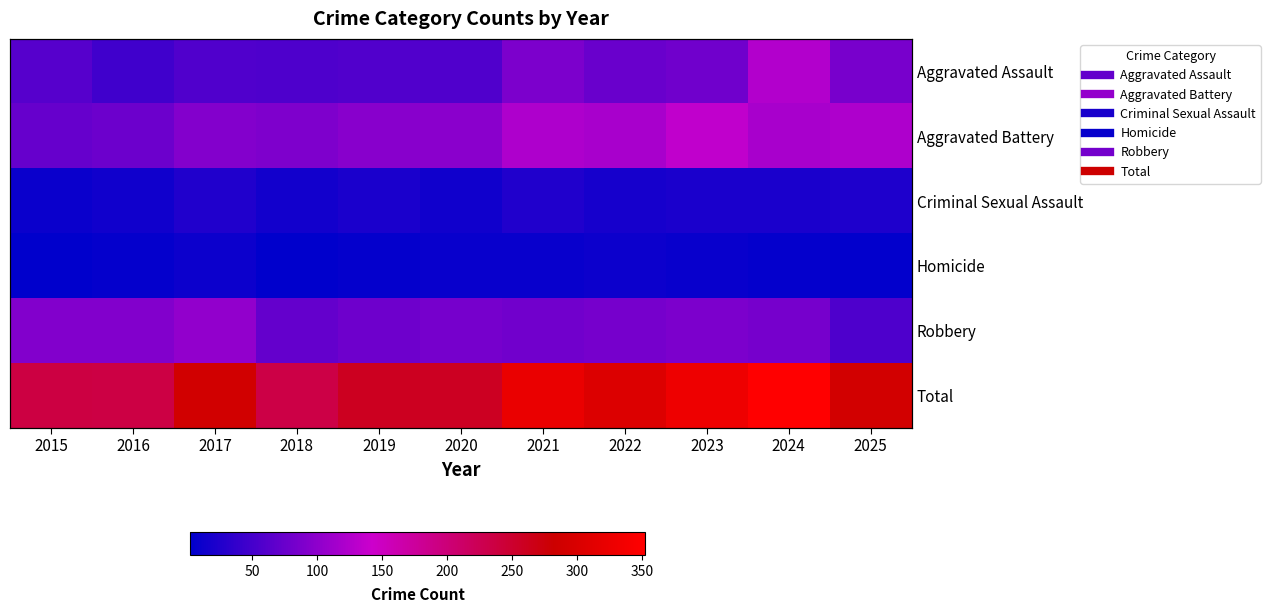

At which category is the sum across all series the highest?

2024